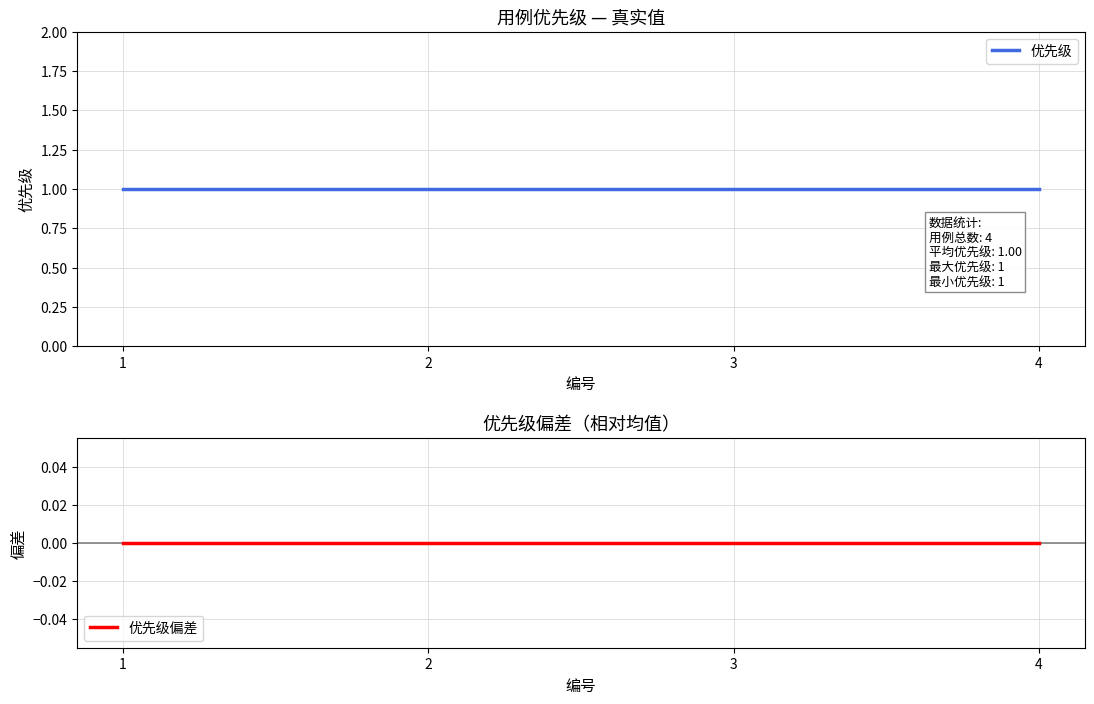

At which category does the chart reach its minimum across all series?

1